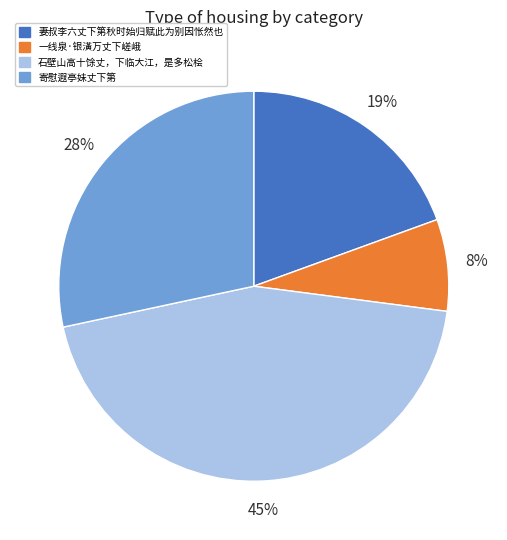

Count the number of slices in the pie.

4